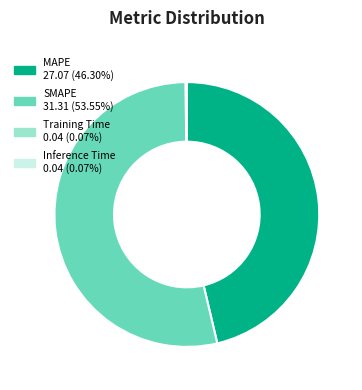

What is the ratio of the value at SMAPE 31.31 (53.55%) to the value at MAPE 27.07 (46.30%)?

1.2